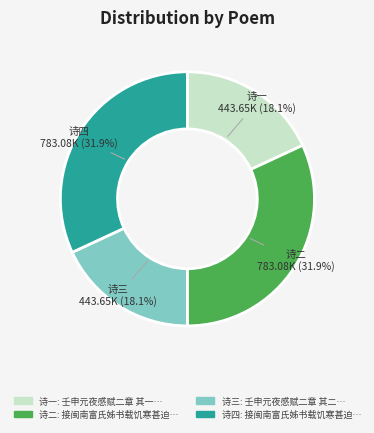

What percentage is NOT represented by 诗四?

68.1%